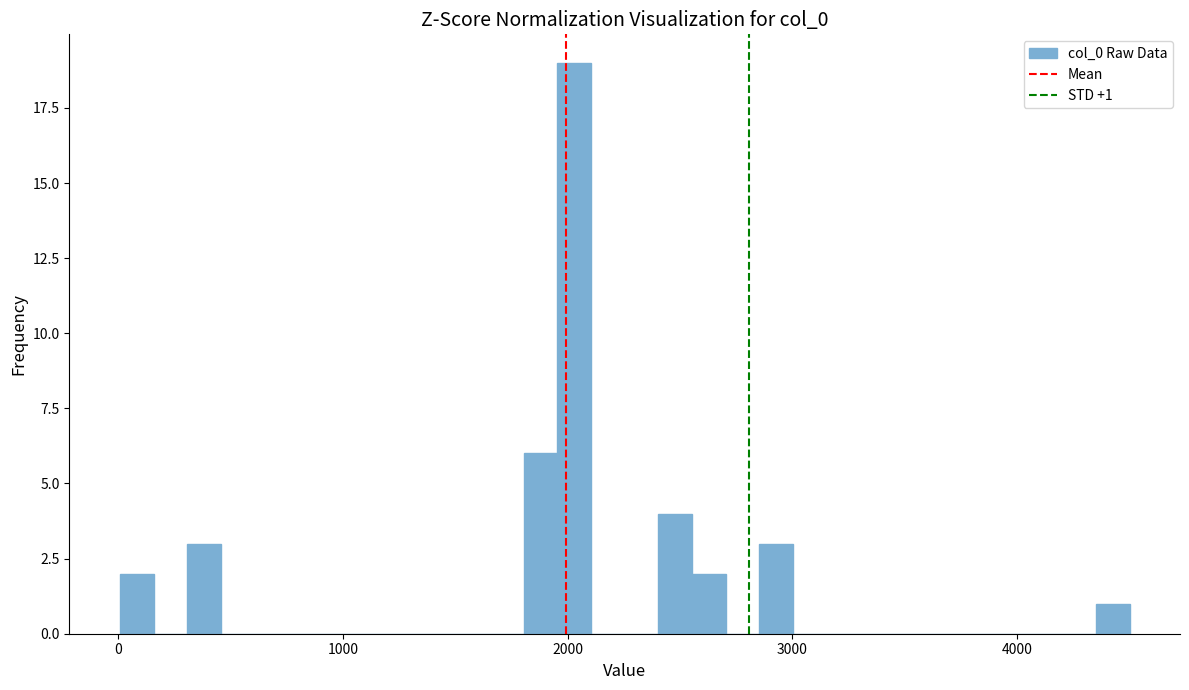

Around what value on the x-axis is the tallest bar? Give the approximate position of its centre, as read against the axis.

2000